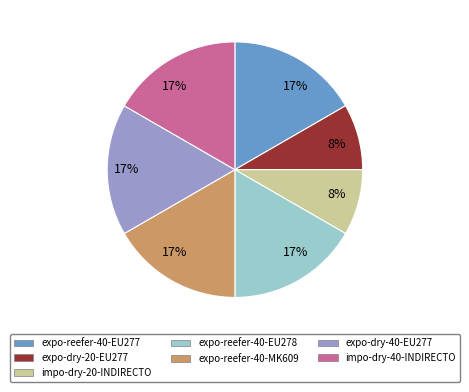

Does any single category account for the majority?

No